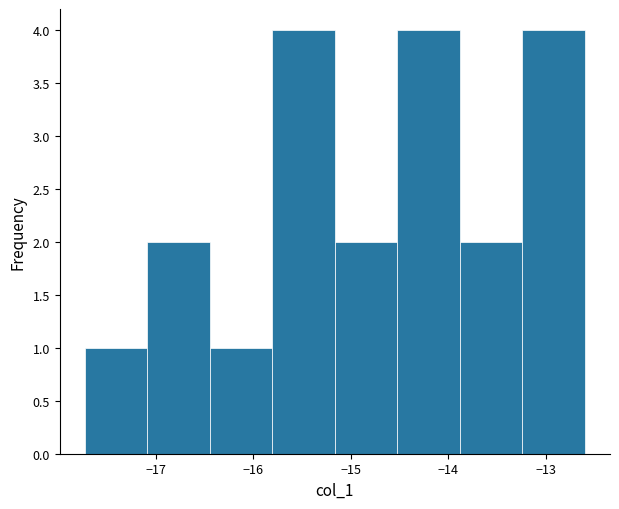

Reading left to right, list every bar in this chart as the range it spans on the x-axis followed by its height. Neither the bar edges nor the heights are printed on the chart, so give them approximately, as read against the axes.

-17.7 to -17.1: 1
-17.1 to -16.4: 2
-16.4 to -15.8: 1
-15.8 to -15.2: 4
-15.2 to -14.5: 2
-14.5 to -13.9: 4
-13.9 to -13.2: 2
-13.2 to -12.6: 4